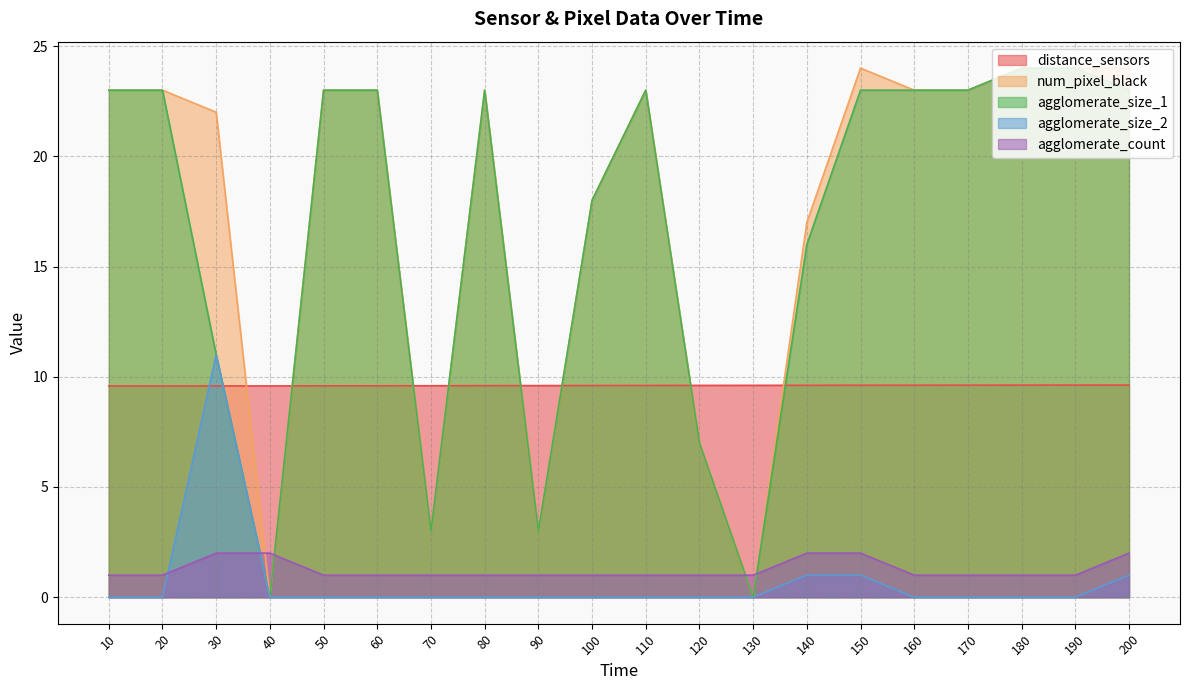

Which series has the largest total across all categories?

num_pixel_black